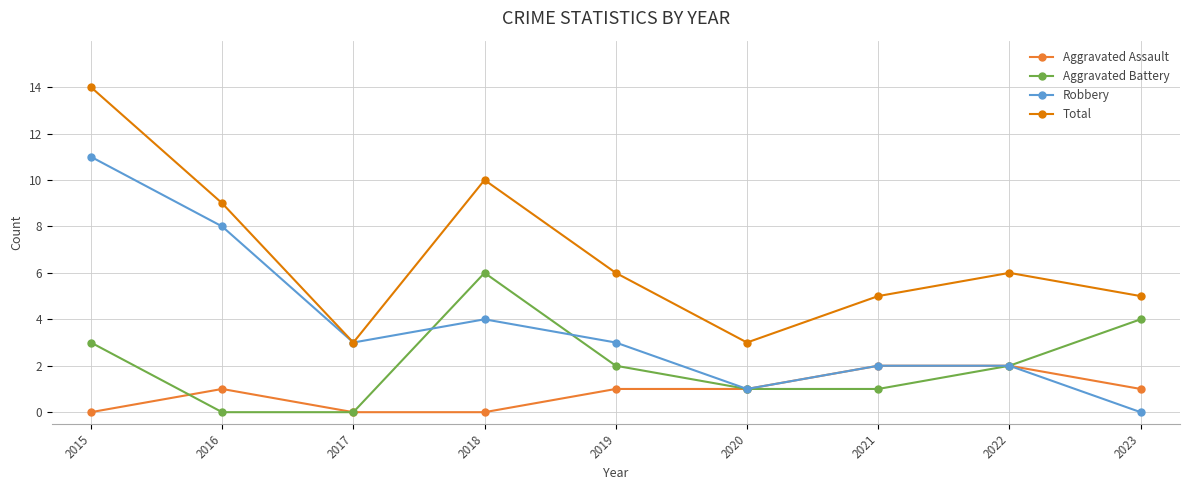

What is the highest value of the Total series?

14